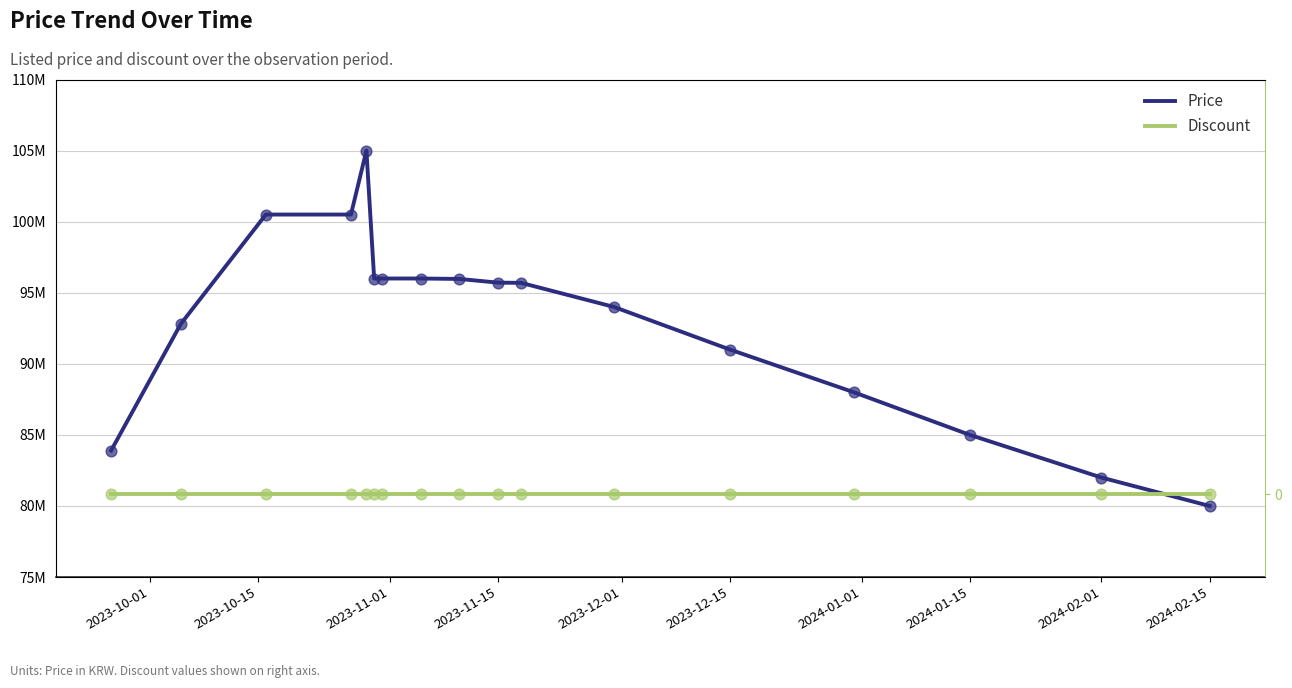

What is the total value across all series at 2024-01-15?

85000000